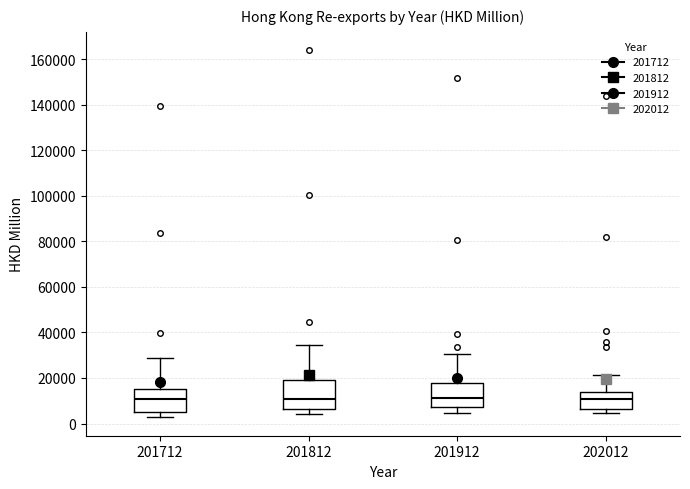

Where does the median line of the box at x = 201912 sit on the y-axis? The values are not printed on the chart, so give them approximately, as read against the axis.

12000